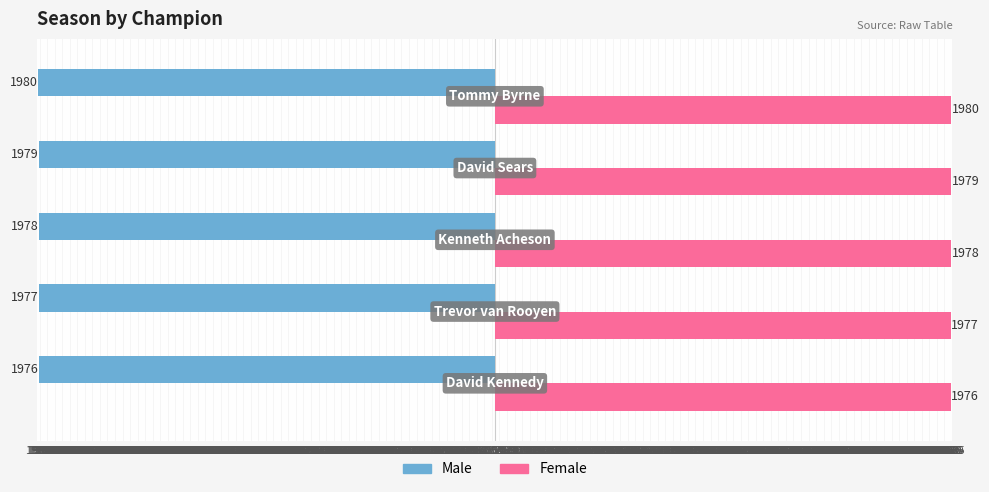

Rank the series by their maximum value, from highest to lowest.

Female, Male